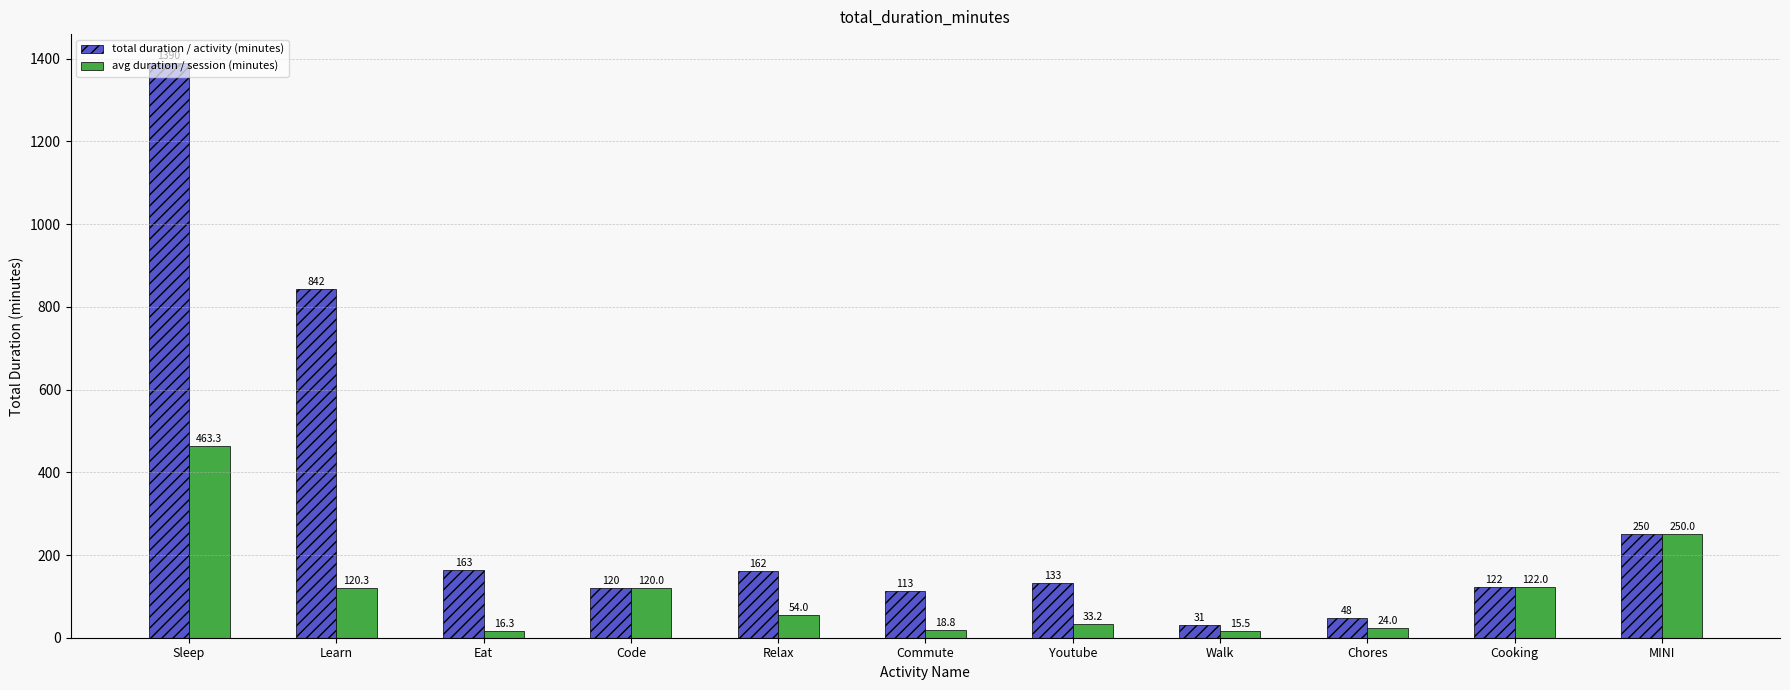

How many bars are there in total?

22